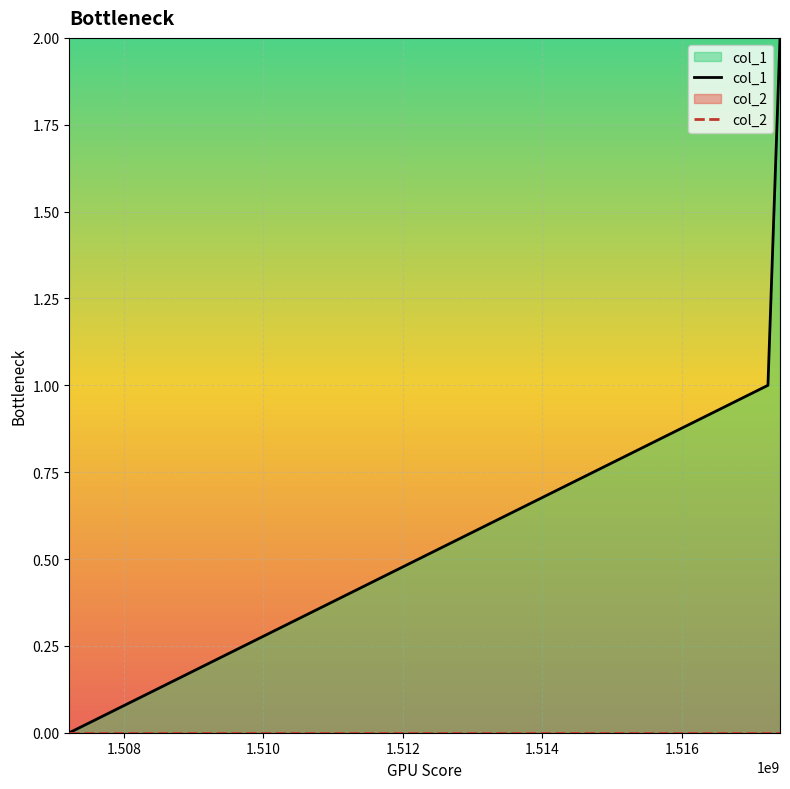

Which series has the largest total across all categories?

col_1